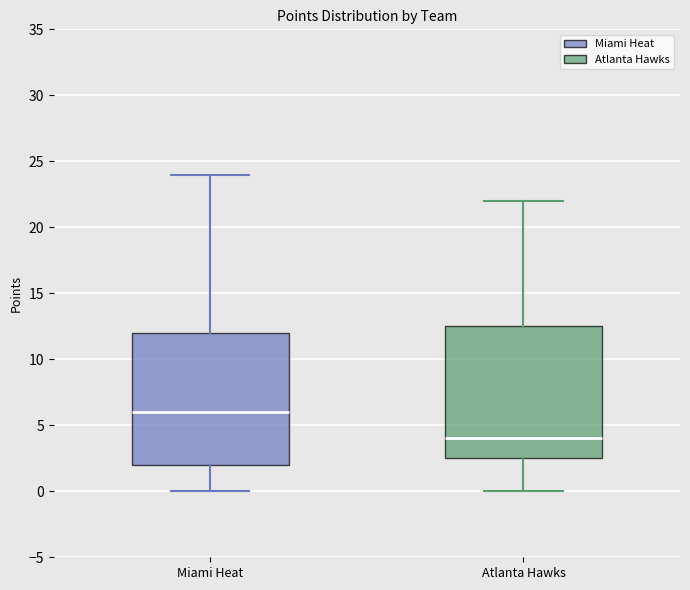

Where is the upper edge of the box for Miami Heat on the y-axis? The values are not printed on the chart, so give them approximately, as read against the axis.

12.0